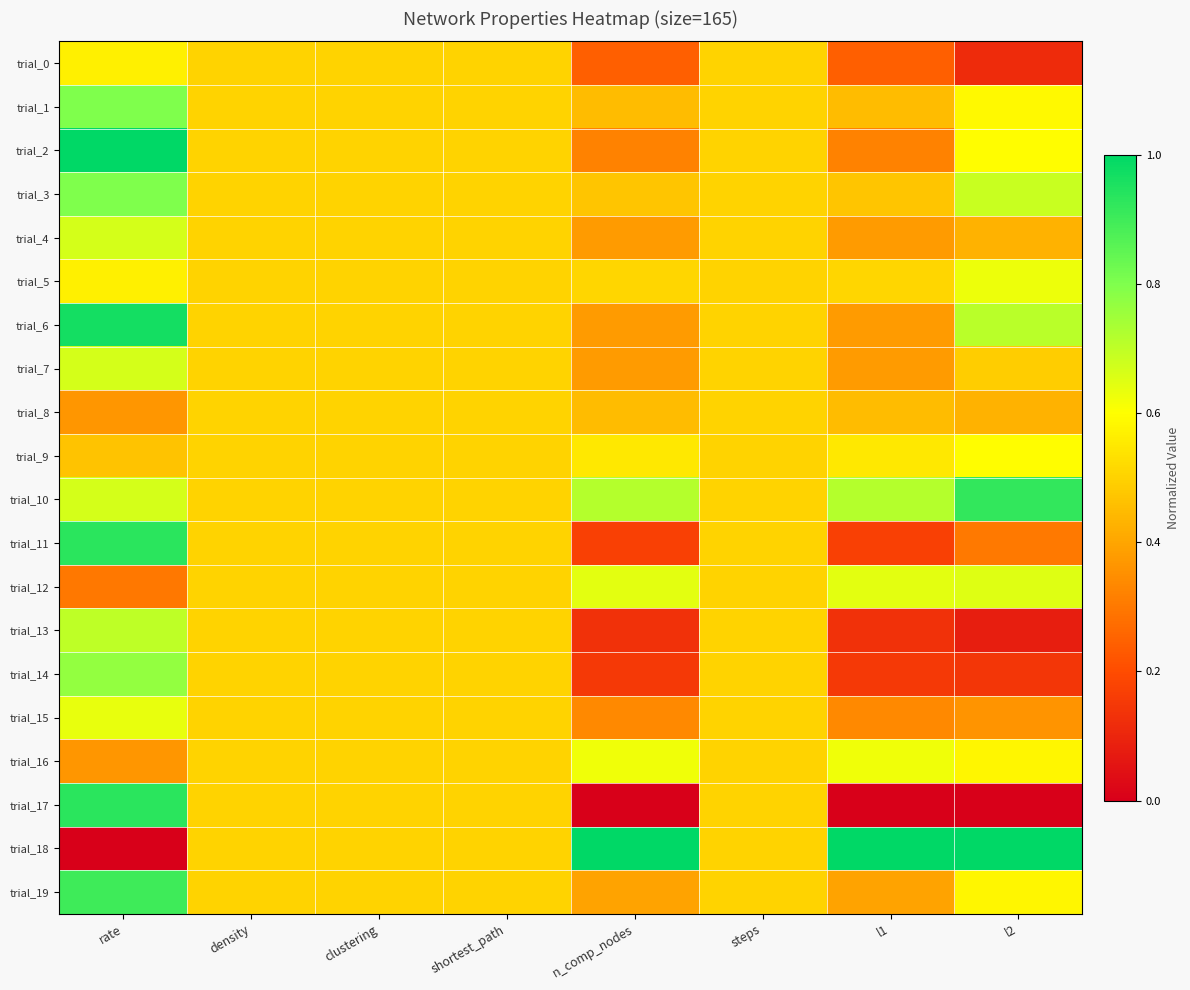

At which category is the sum across all series the highest?

rate